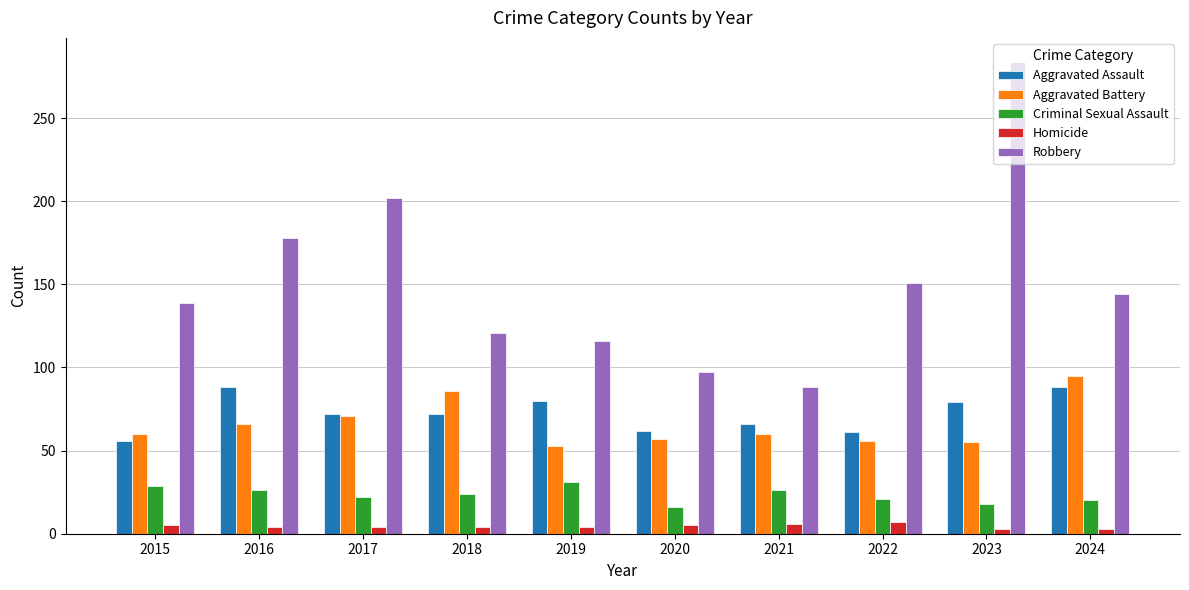

How many categories are shown in the chart?

10